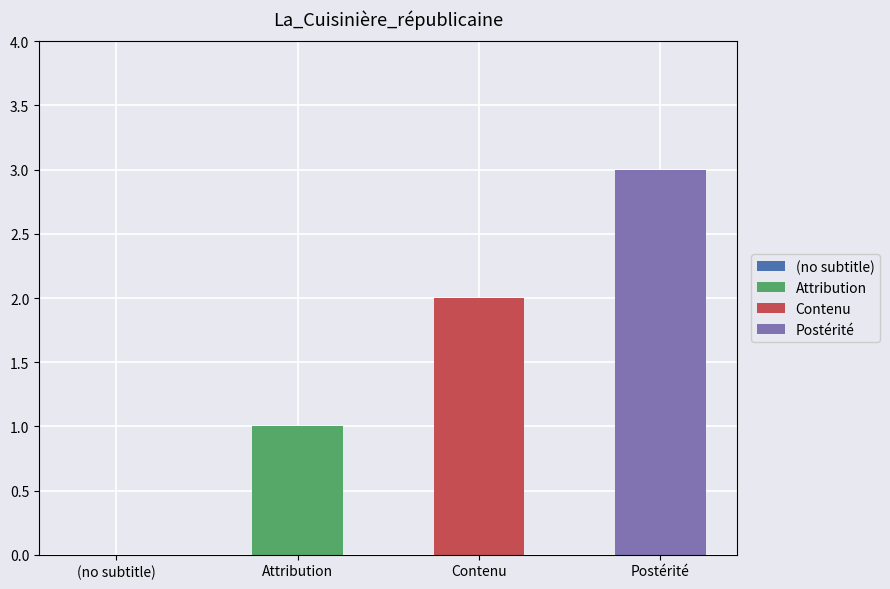

What is the difference between the maximum and second lowest values?

2